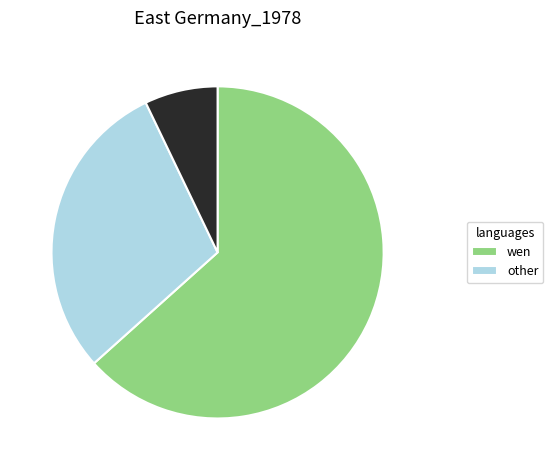

Is there any slice that represents more than half of the pie?

Yes